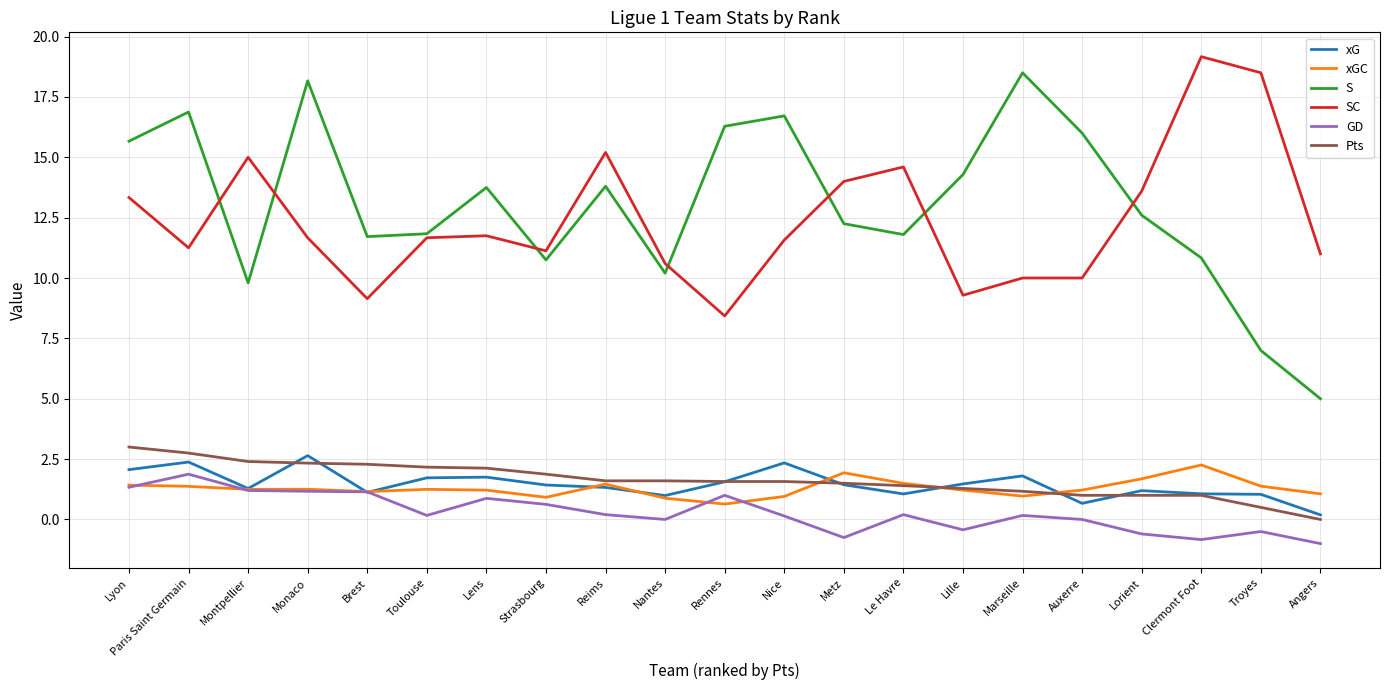

What is the maximum value for xGC?

2.3